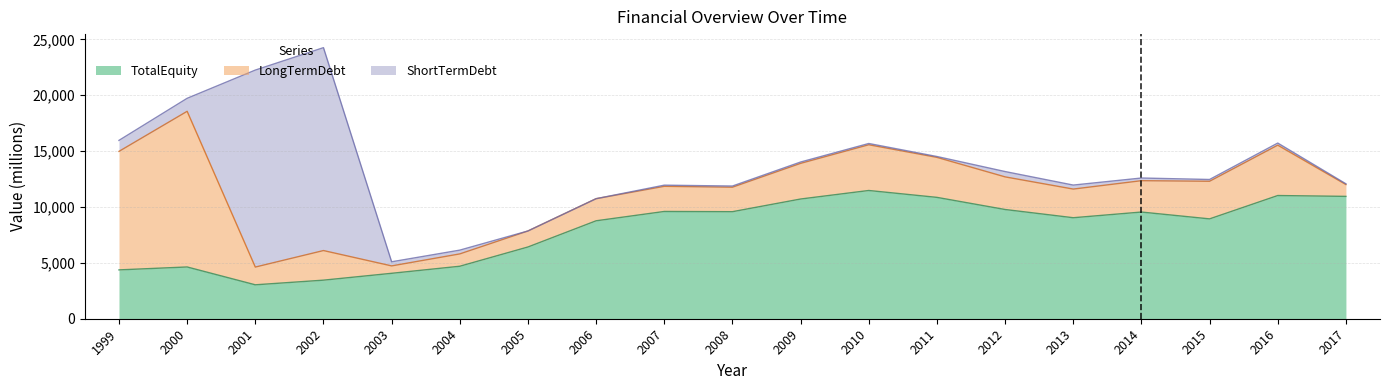

What is the difference between the second highest and minimum values in the LongTermDebt series?

9941